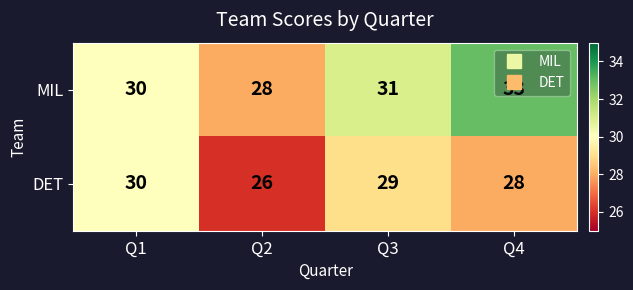

Count the DET values in the range 28 to 30.

3